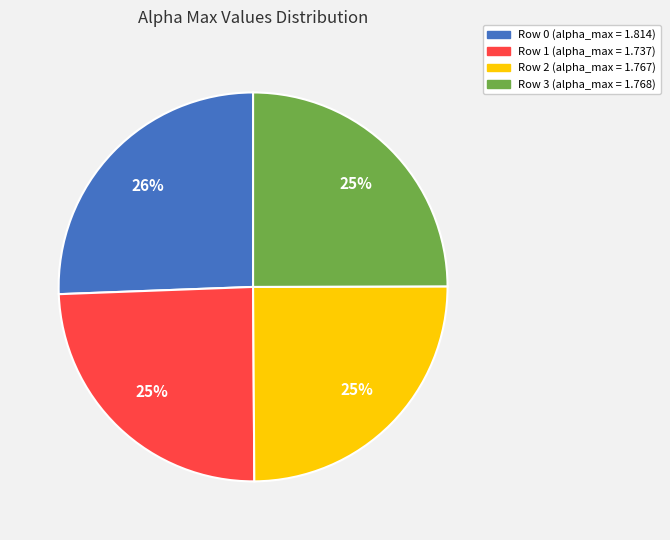

Is there a majority slice in this chart?

No